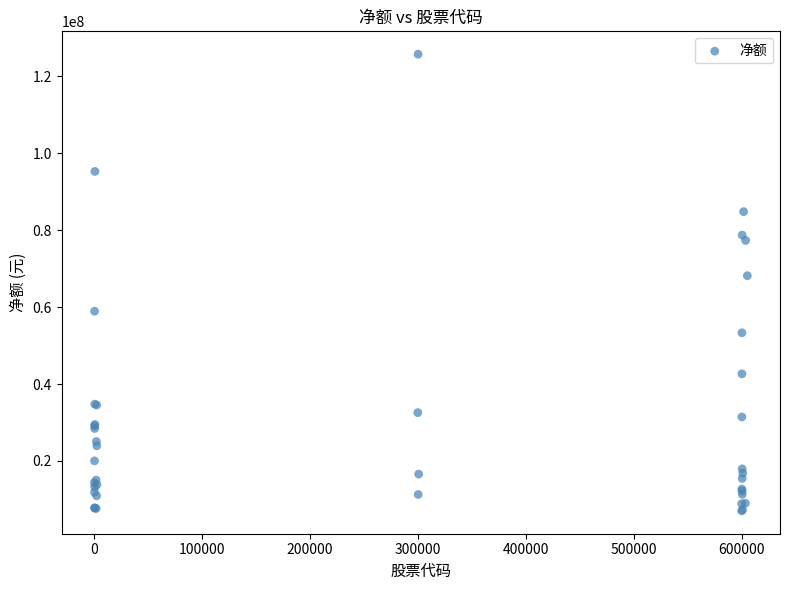

What Y value in the scatter plot is closest to 66404854?

68184782